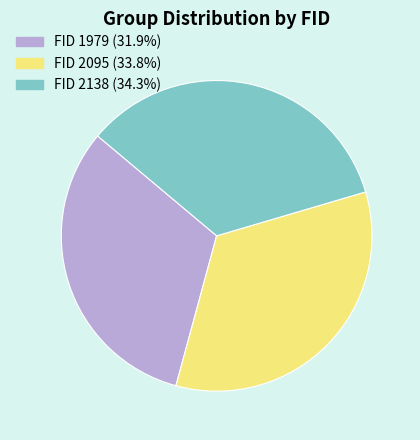

Is there a majority slice in this chart?

No